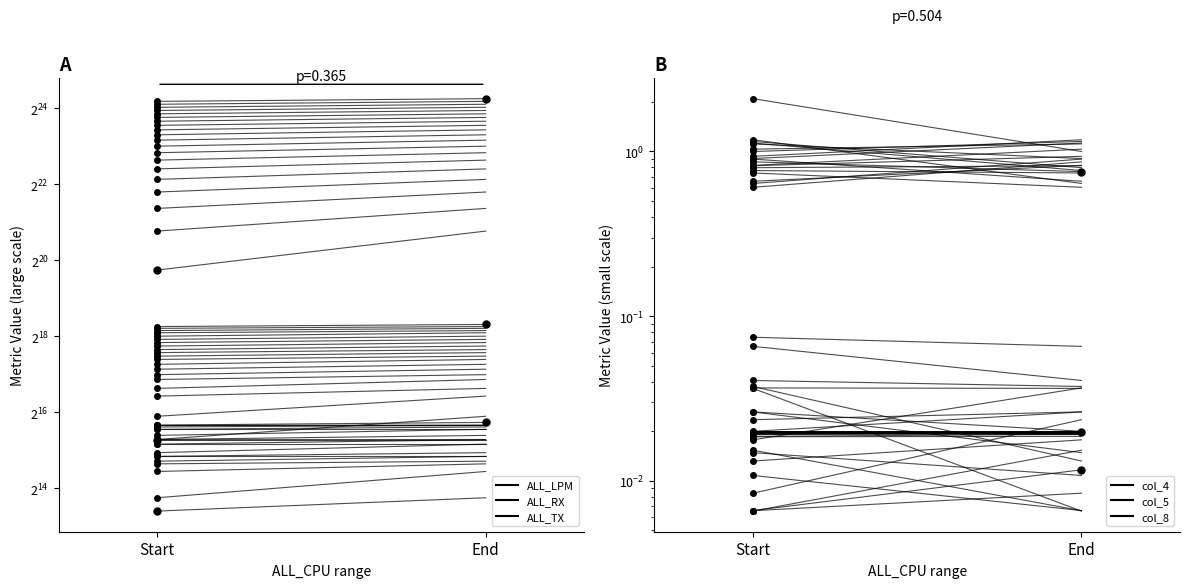

Which has a higher value, End or Start?

End